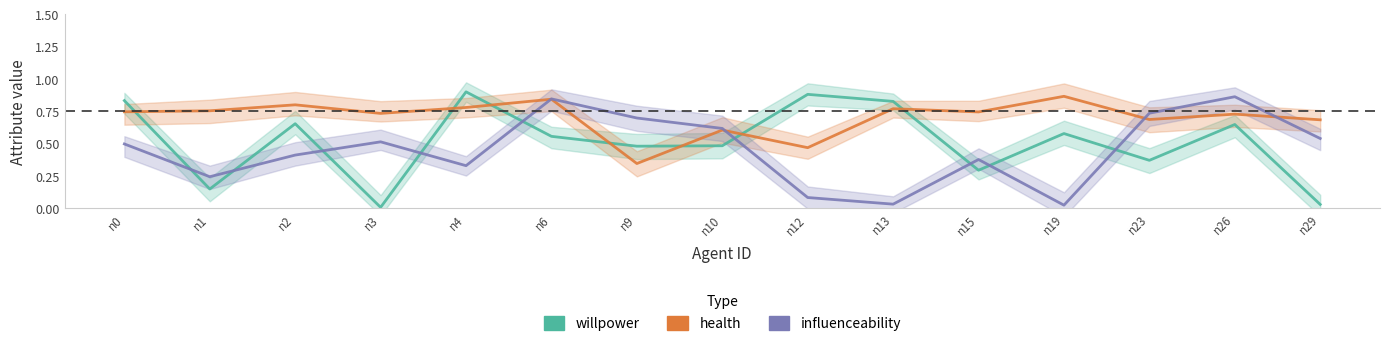

What is the difference between the maximum and minimum values in the health series?

0.5